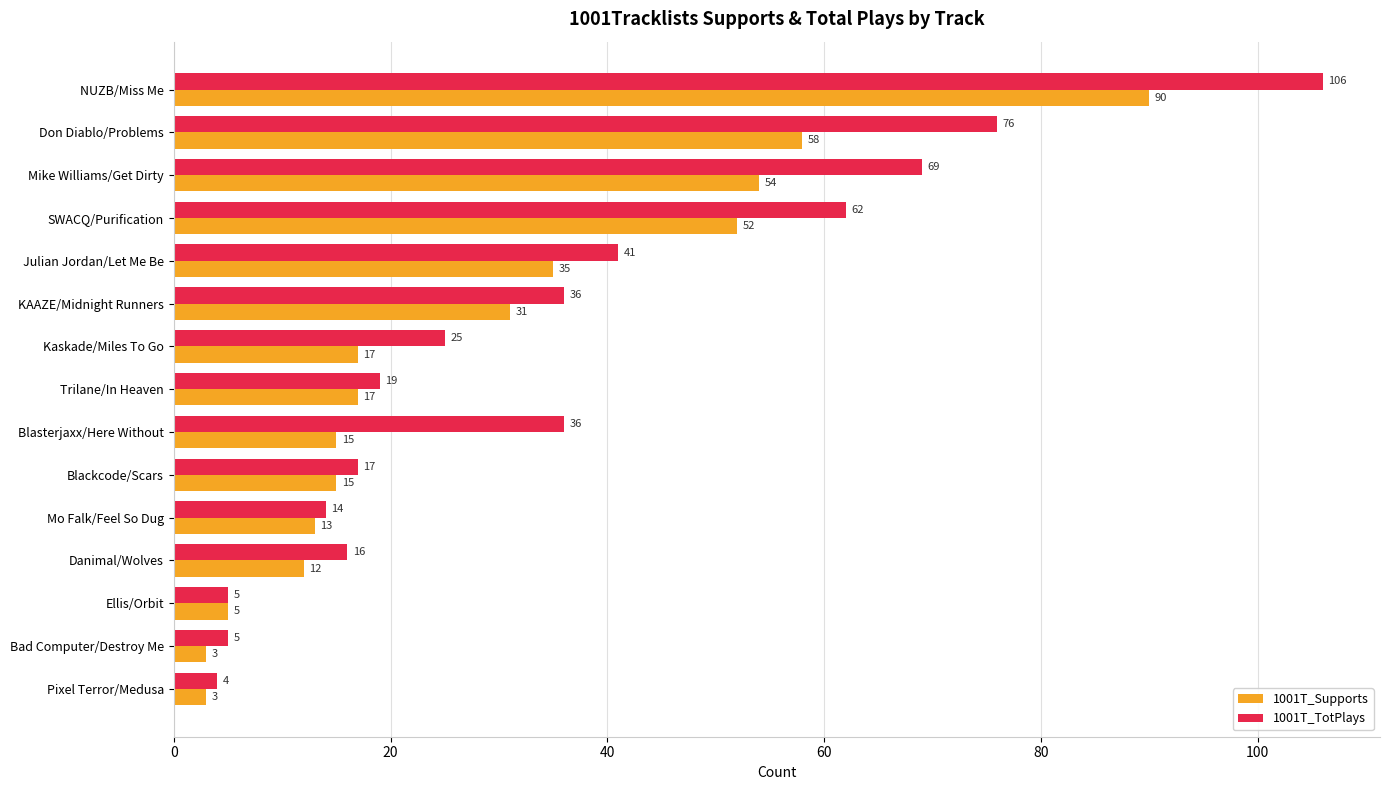

At which category is the sum across all series the highest?

NUZB/Miss Me